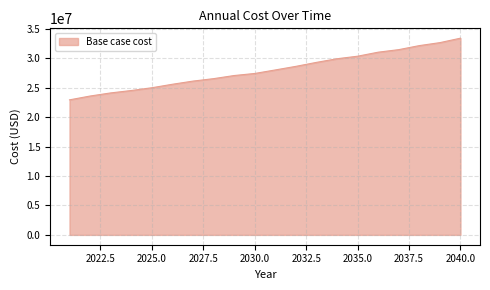

What is the average value?

28003133.2